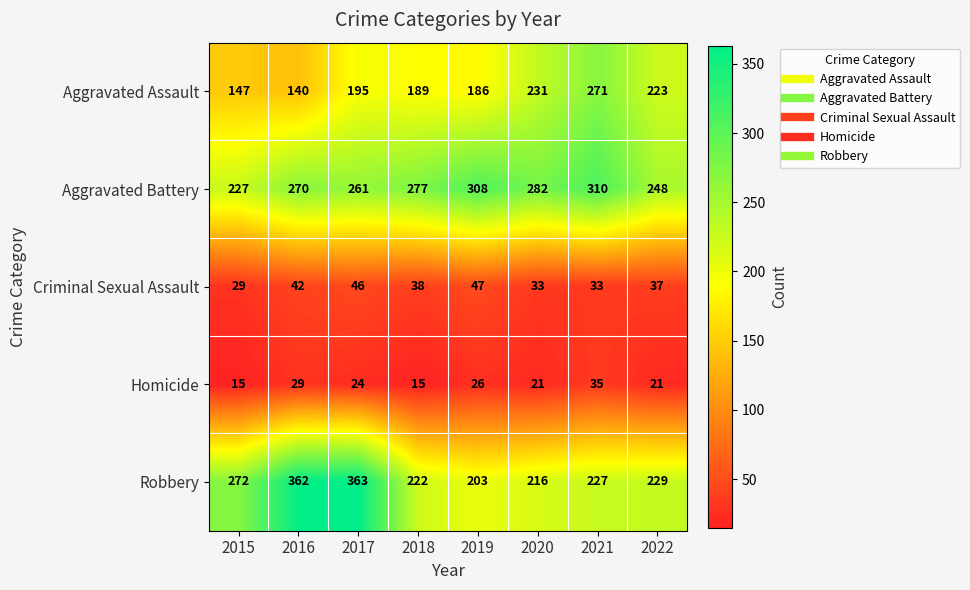

What is the greatest value displayed?

363